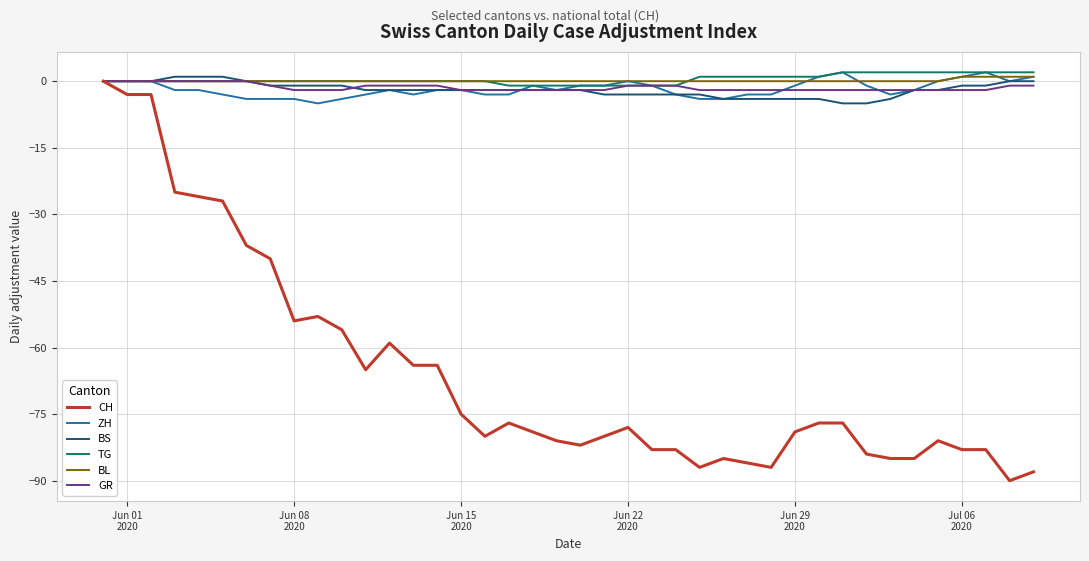

Which series has the widest spread of values?

CH